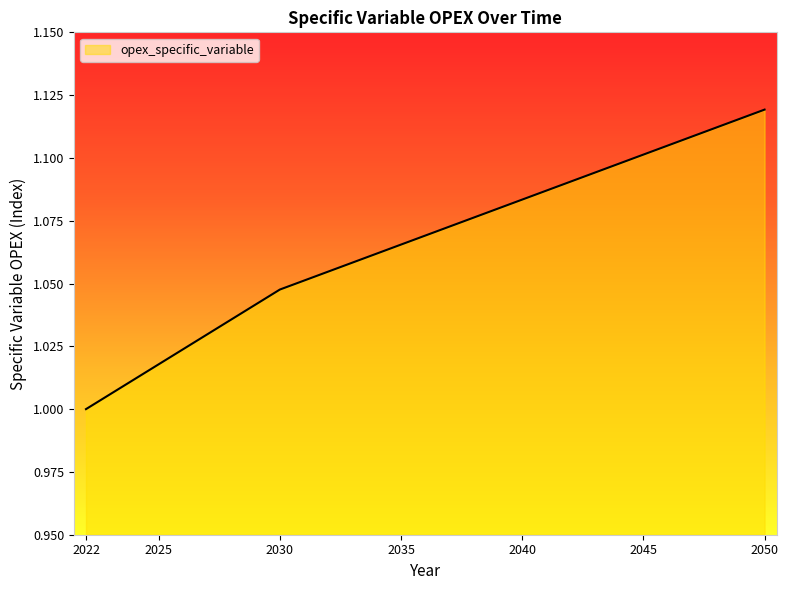

Does the chart display data point markers on the line(s)?

No